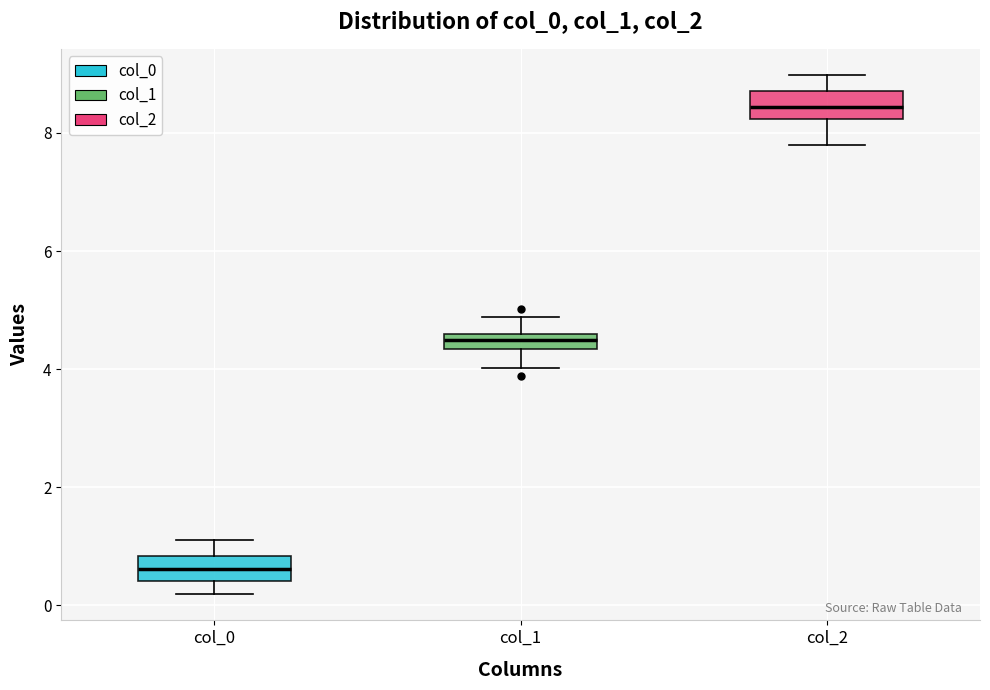

Where does the lower whisker of the box for col_2 end on the y-axis? The values are not printed on the chart, so give them approximately, as read against the axis.

7.8